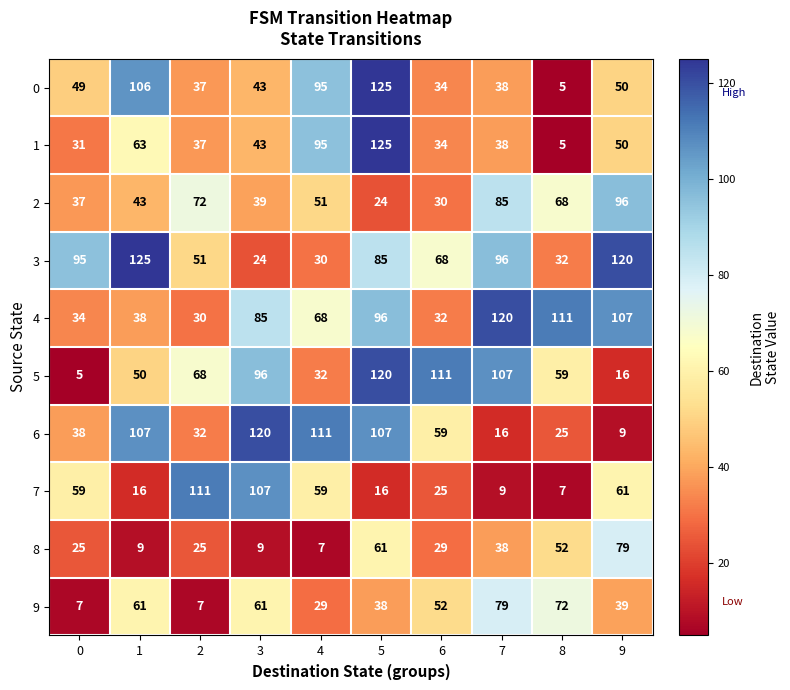

Is it true that 8 equals 38 at 6?

False